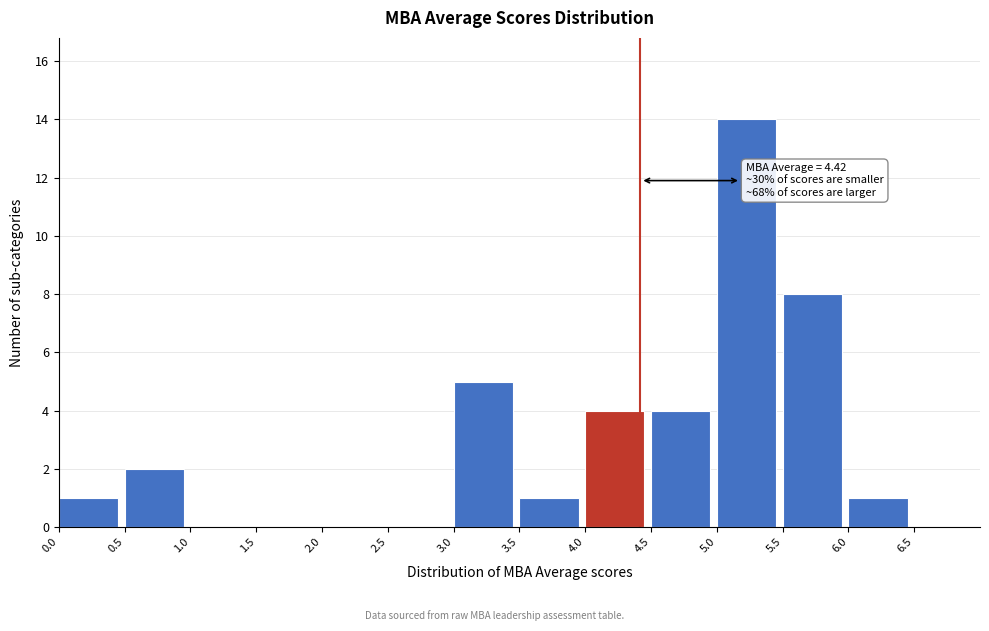

Which range on the x-axis has the tallest bar?

5.0 to 5.5